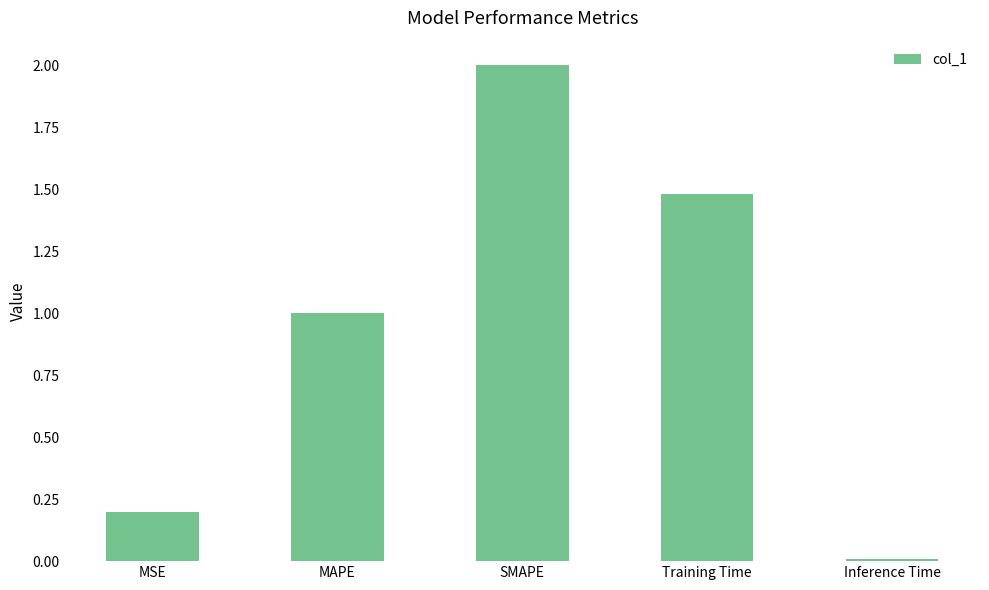

How many categories are shown in the chart?

5